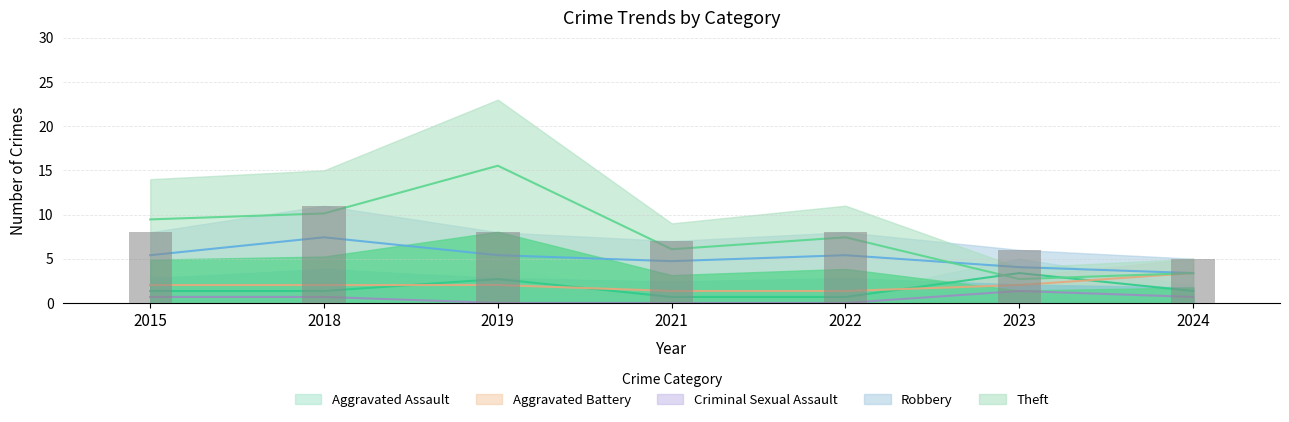

Are the bars grouped side by side (vs. stacked)?

Yes